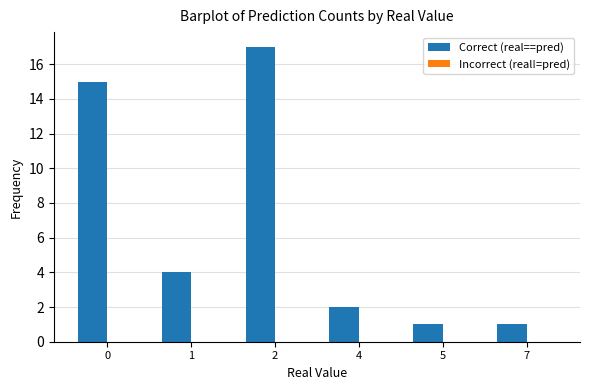

Between 4 and 1, which is larger?

1